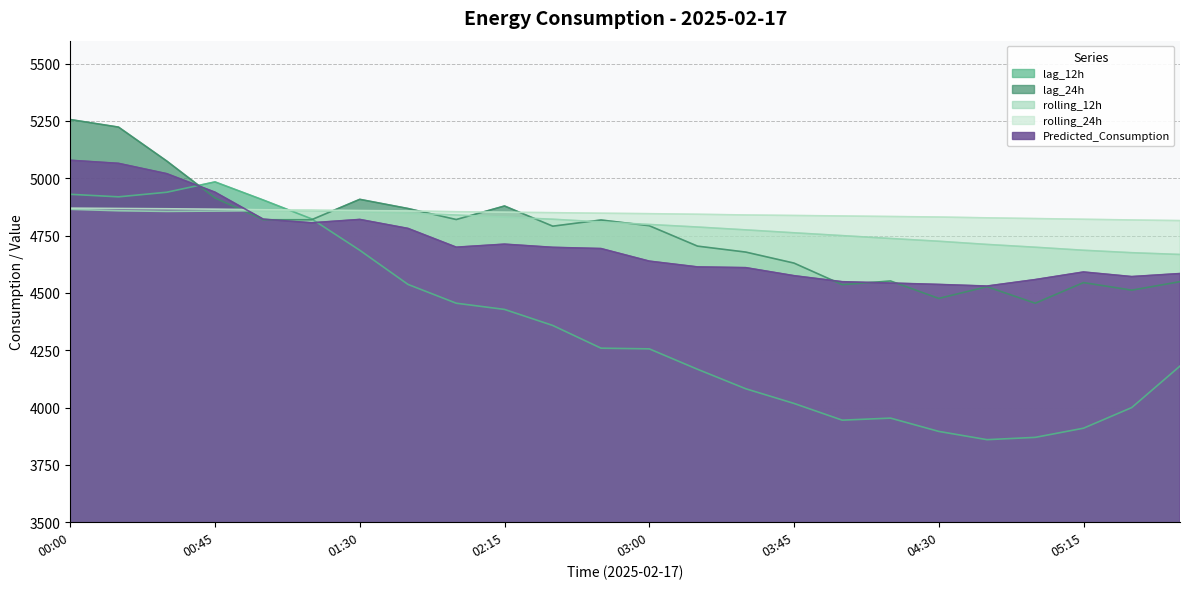

In rolling_12h, how many points are higher than both neighbors (excluding endpoints)?

1